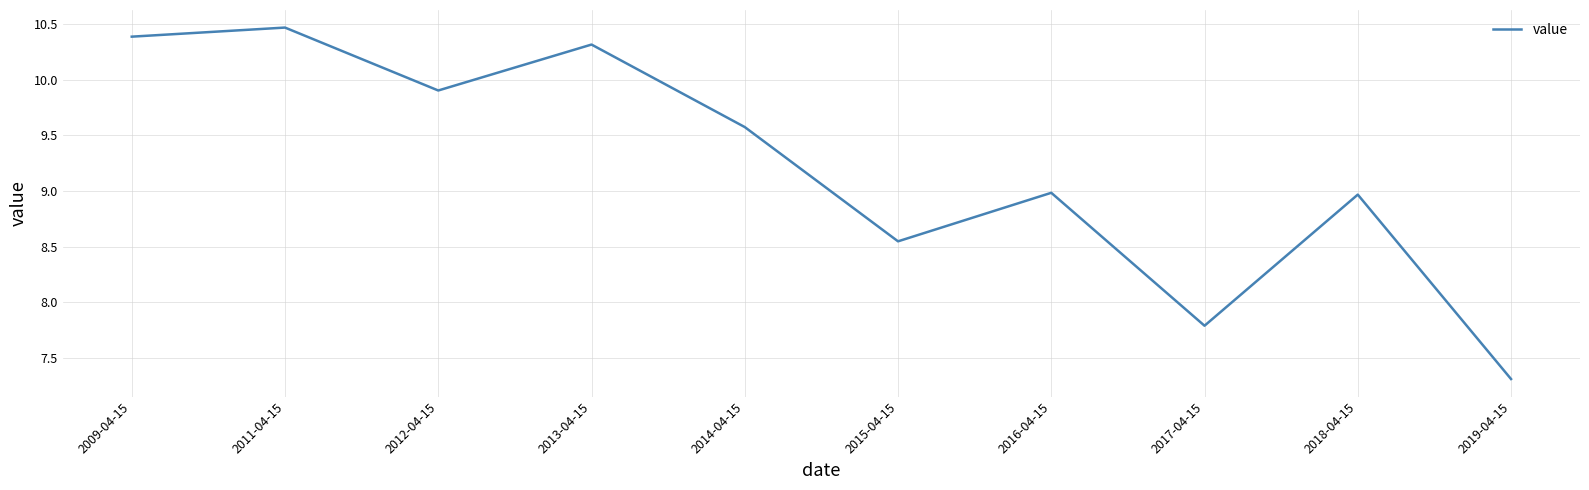

What is the greatest value displayed?

10.5